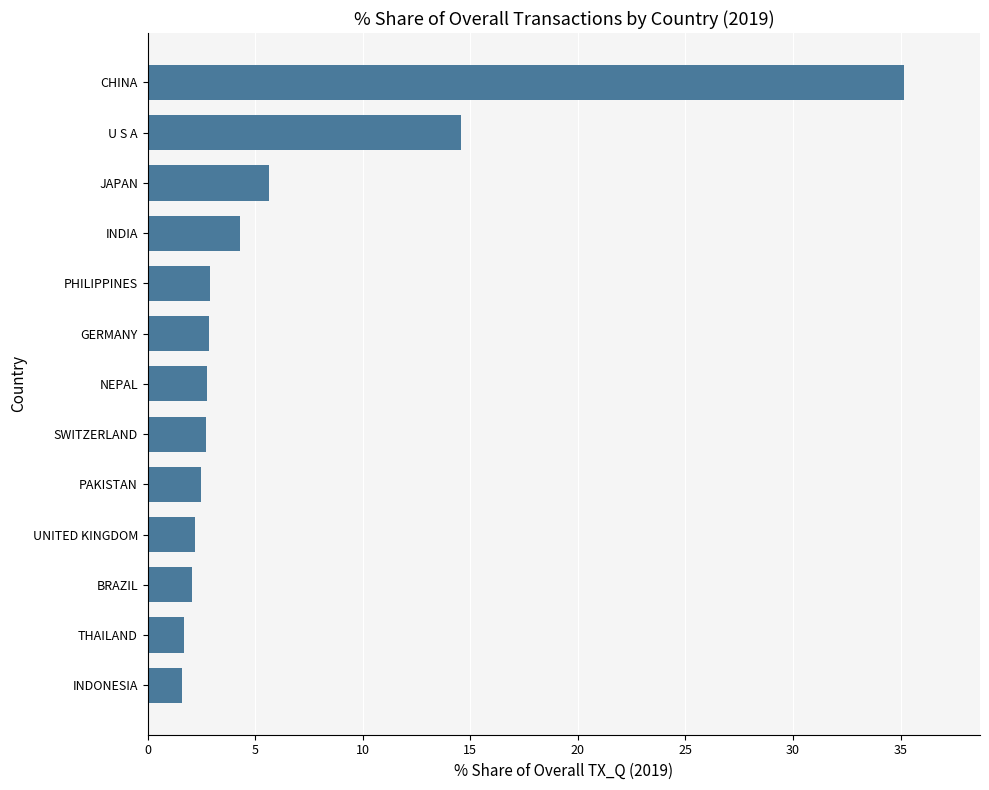

What is the difference between the maximum and minimum values?

33.6